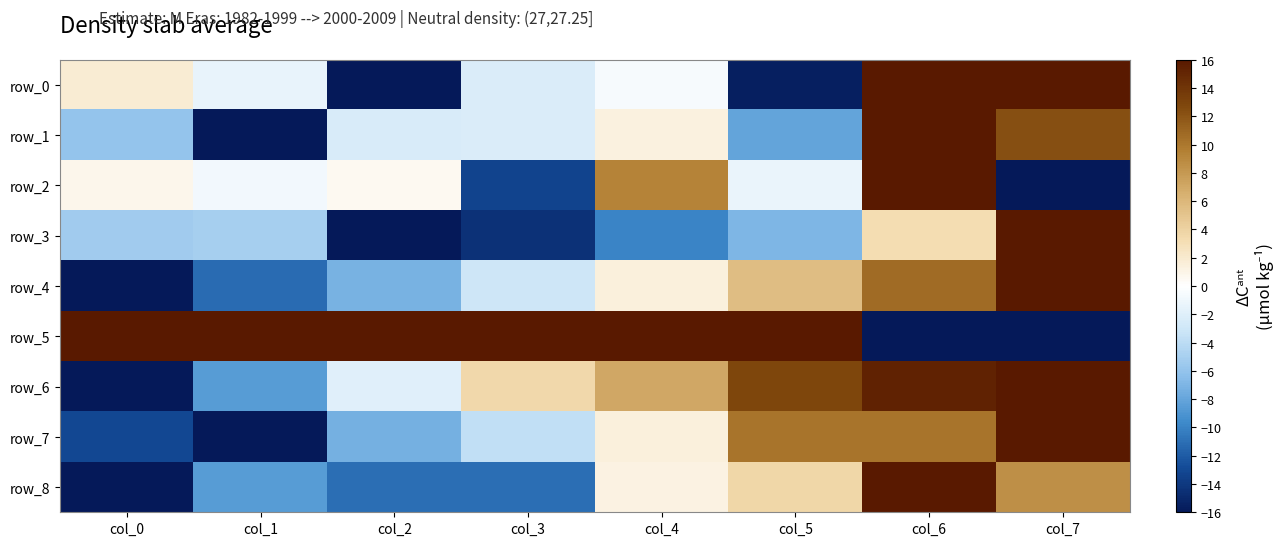

True or false: row_8 has a value of 16.0 at col_6.

True